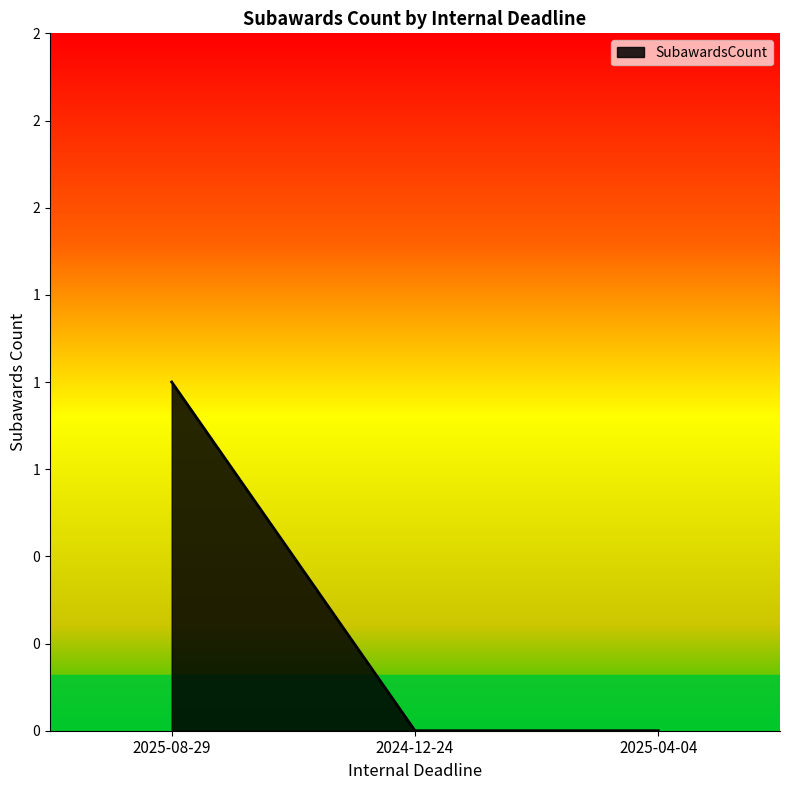

Does the chart have visible grid lines?

No